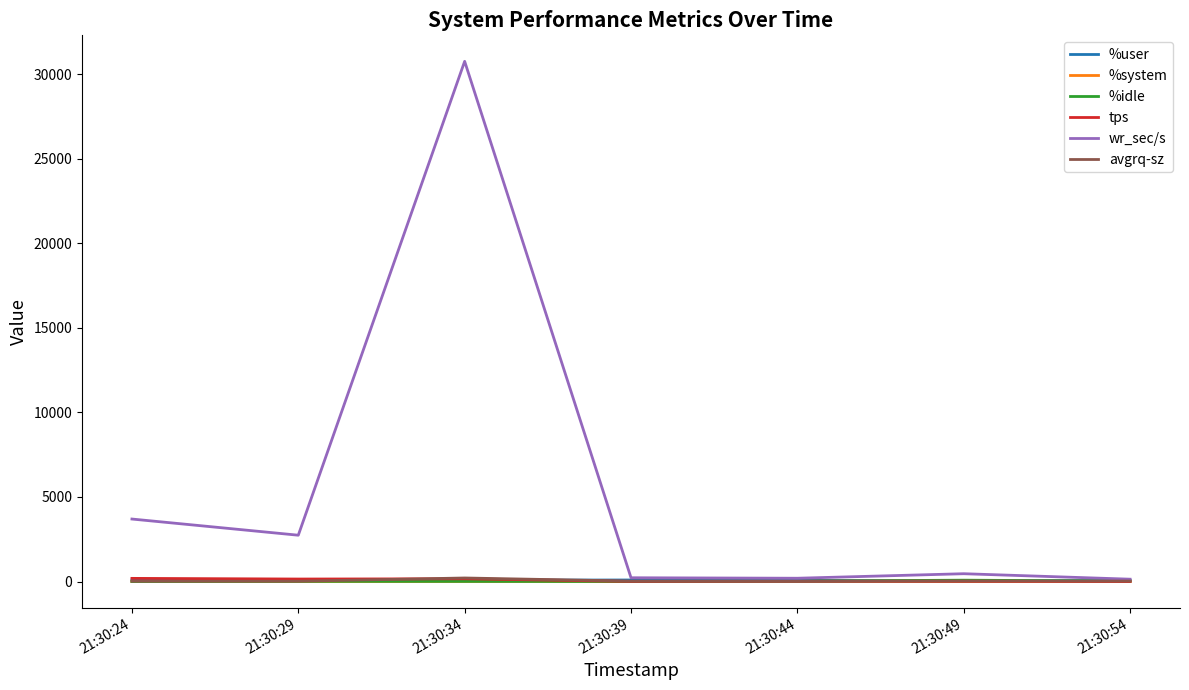

Between 21:30:24 and 21:30:54, which series saw the biggest shift?

wr_sec/s